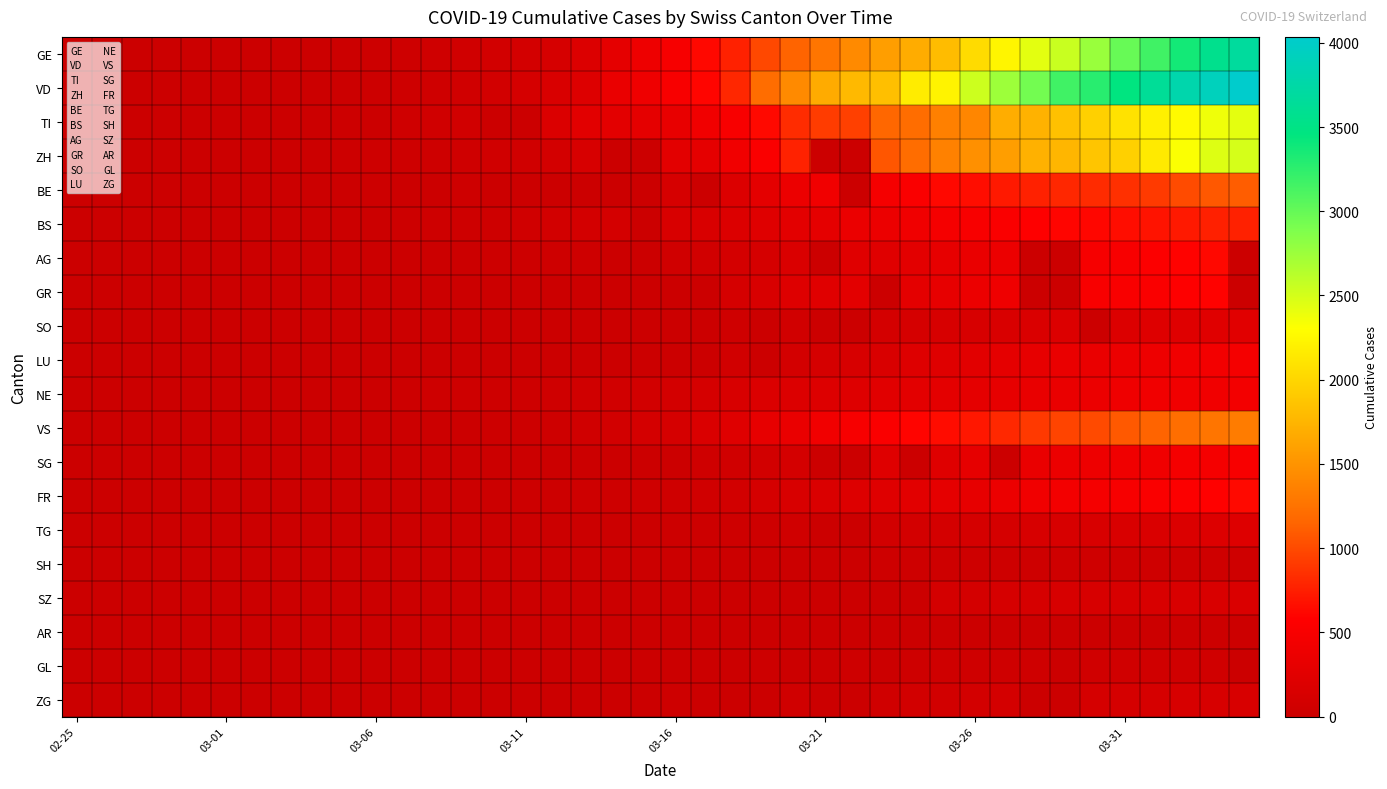

At how many categories does at least one series exceed 2203?

11